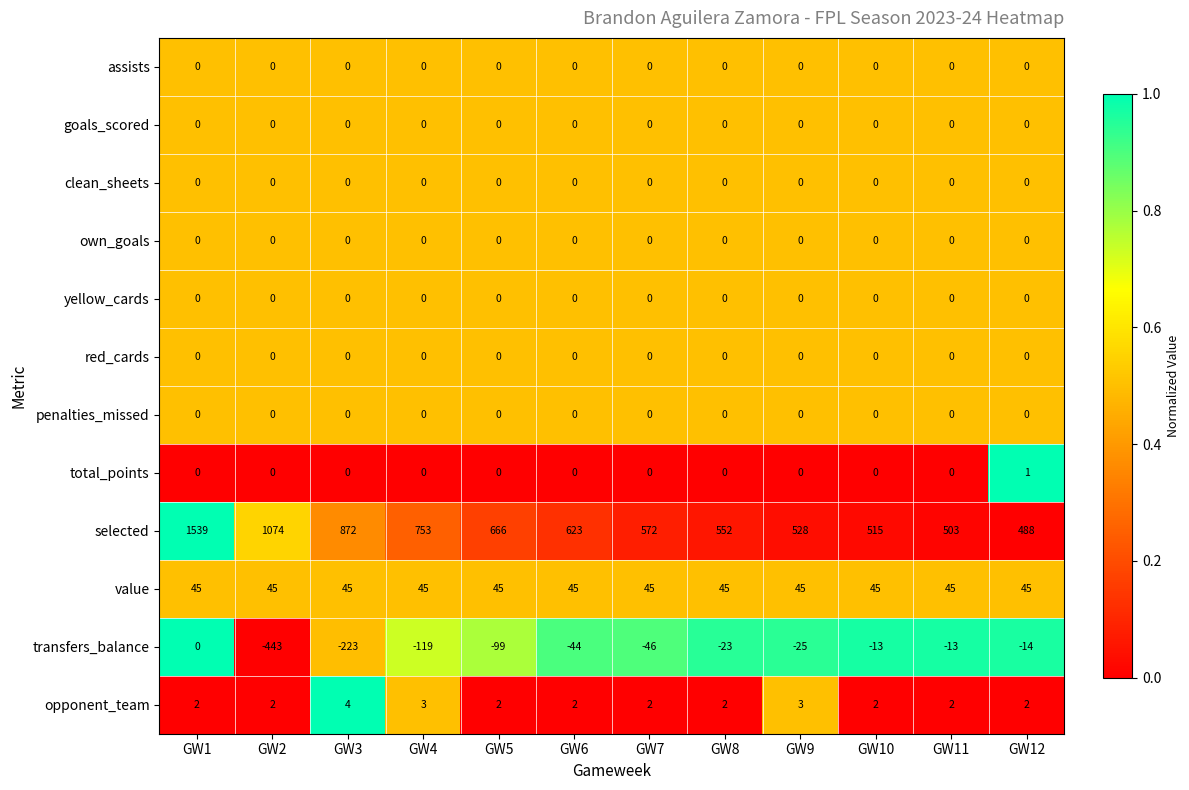

Which label corresponds to the smallest value in the chart?

GW2